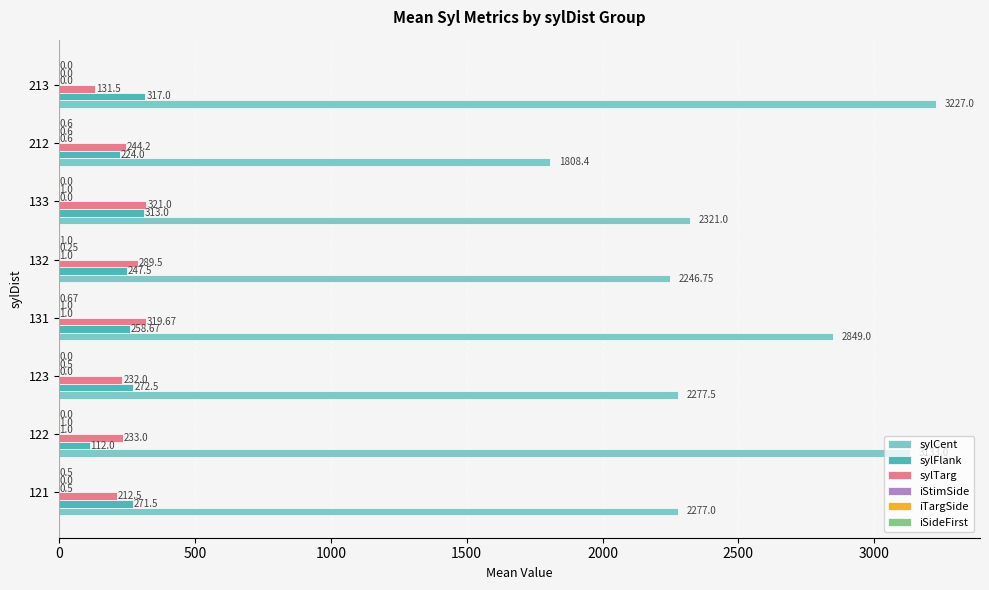

Which series changed the most between 123 and 132?

sylTarg